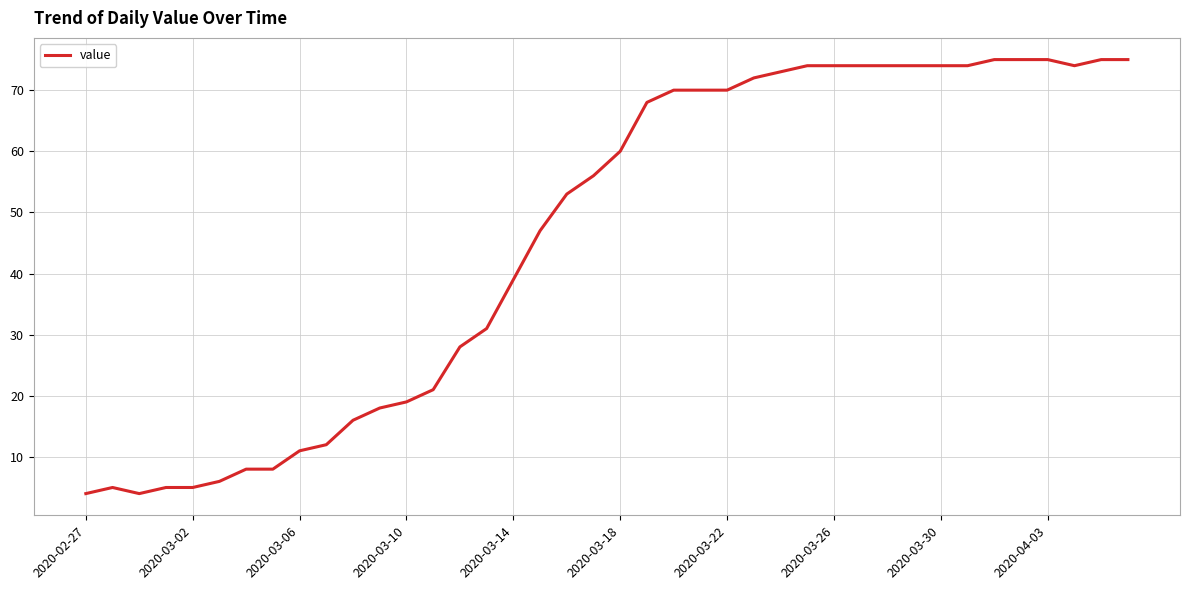

What is the difference between the maximum and minimum values?

71